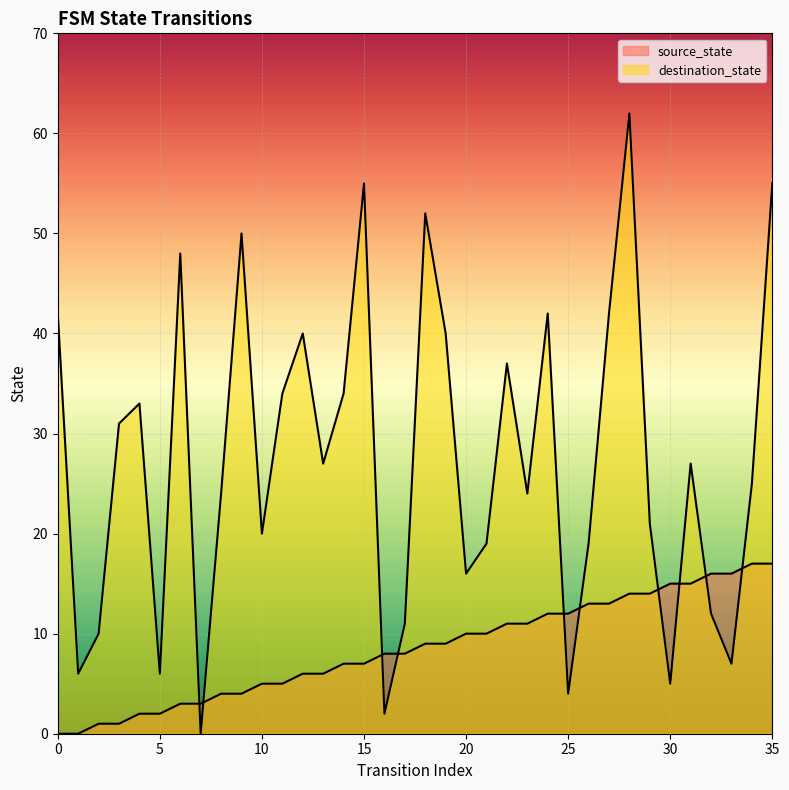

Reading left to right, transcribe all the data shown in this chart.

source_state: 0	0	1	1	2	2	3	3	4	4	5	5	6	6	7	7	8	8	9	9	10	10	11	11	12	12	13	13	14	14	15	15	16	16	17	17
destination_state: 42	6	10	31	33	6	48	0	24	50	20	34	40	27	34	55	2	11	52	40	16	19	37	24	42	4	19	42	62	21	5	27	12	7	25	55